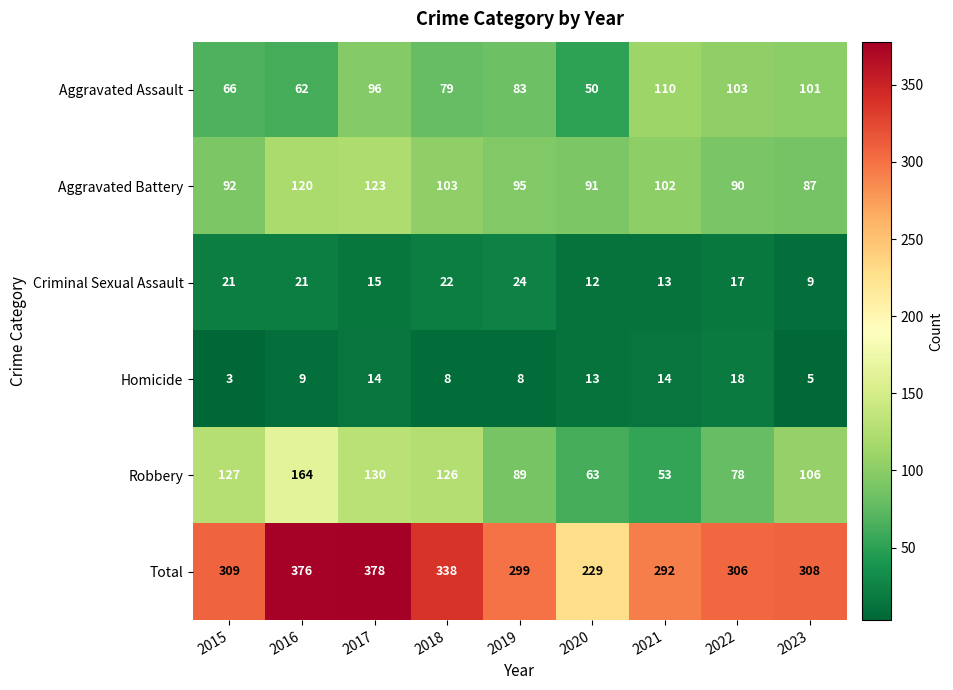

Which series has the largest total across all categories?

Total